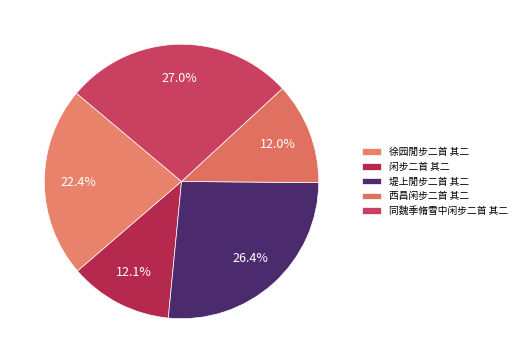

Do 西昌闲步二首 其二 and 堤上閒步二首 其二 together represent more than half of the pie?

No